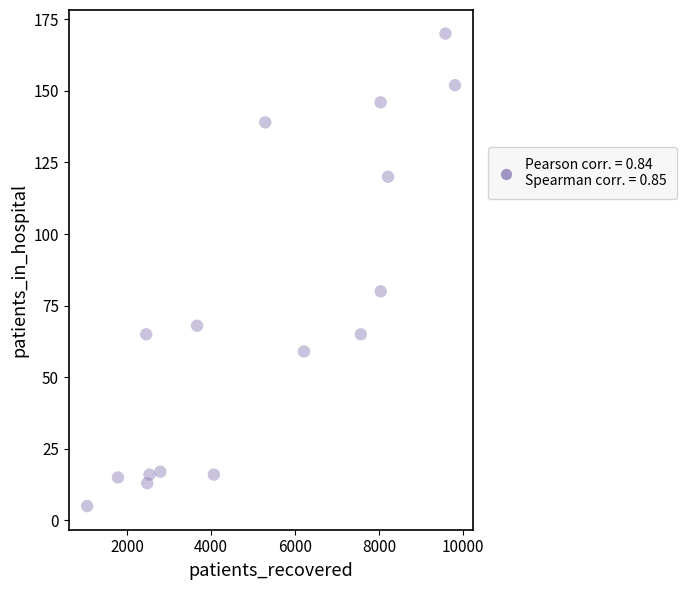

What is the range of X values (max minus min)?

8777